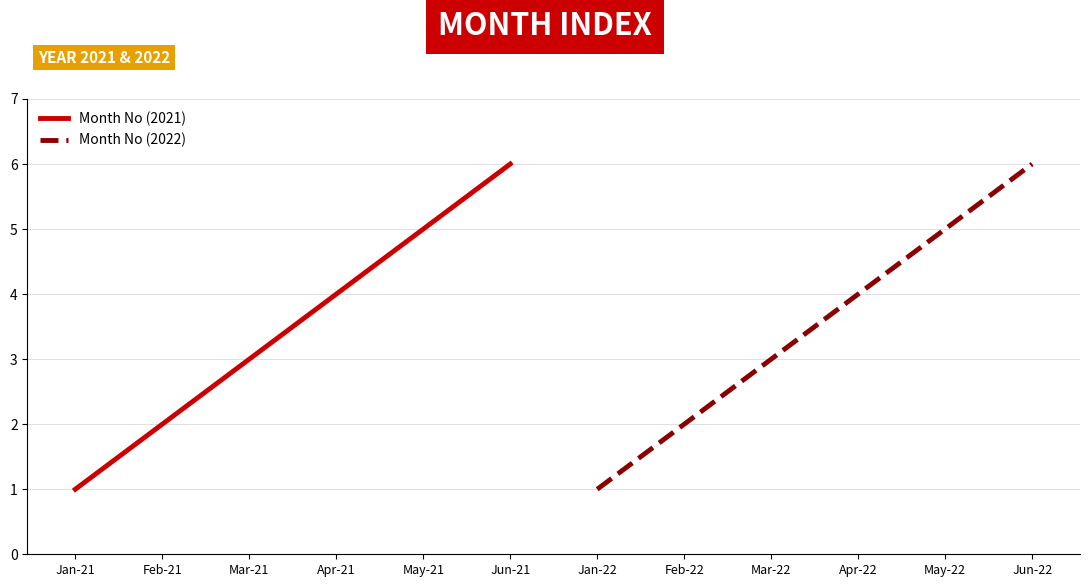

Which has a higher value, Jan-21 or Jun-21?

Jun-21